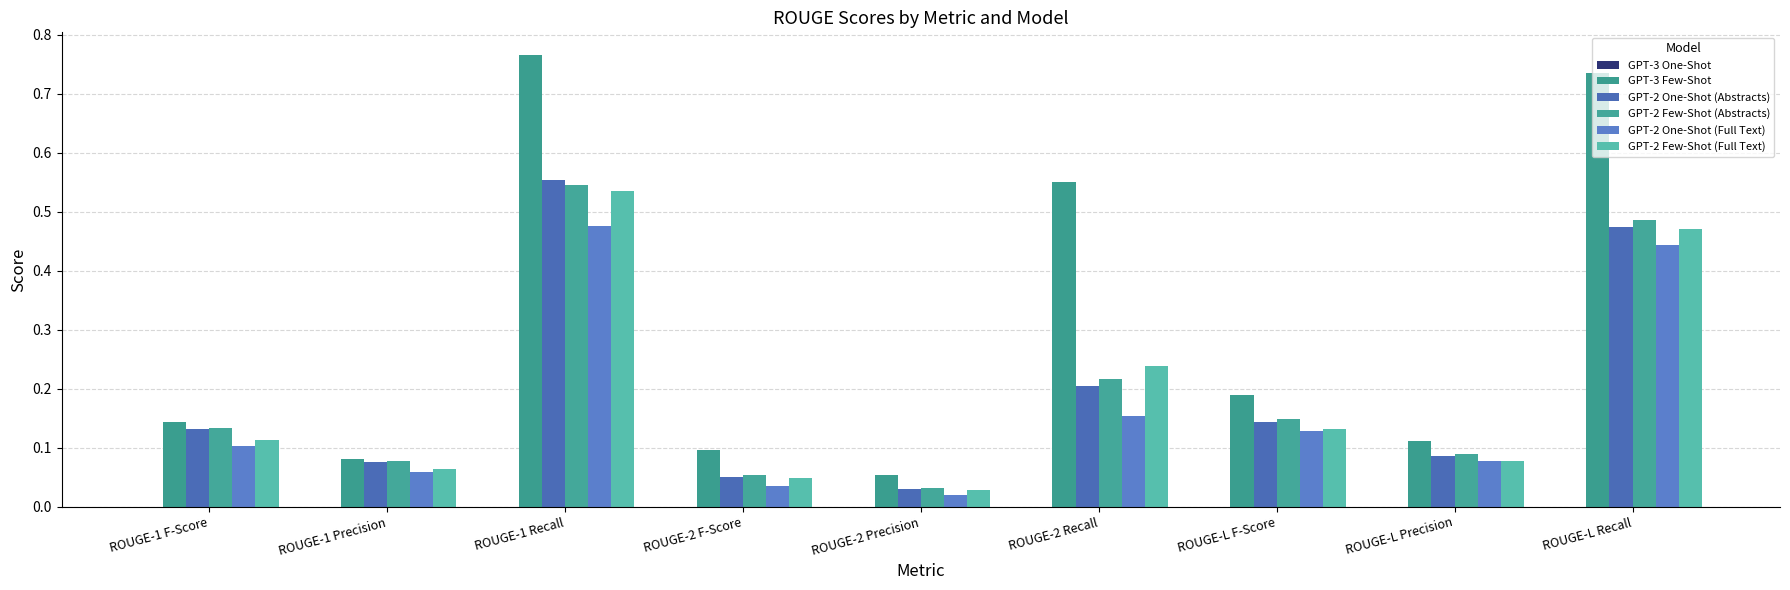

What position from the right is ROUGE-L Recall?

1